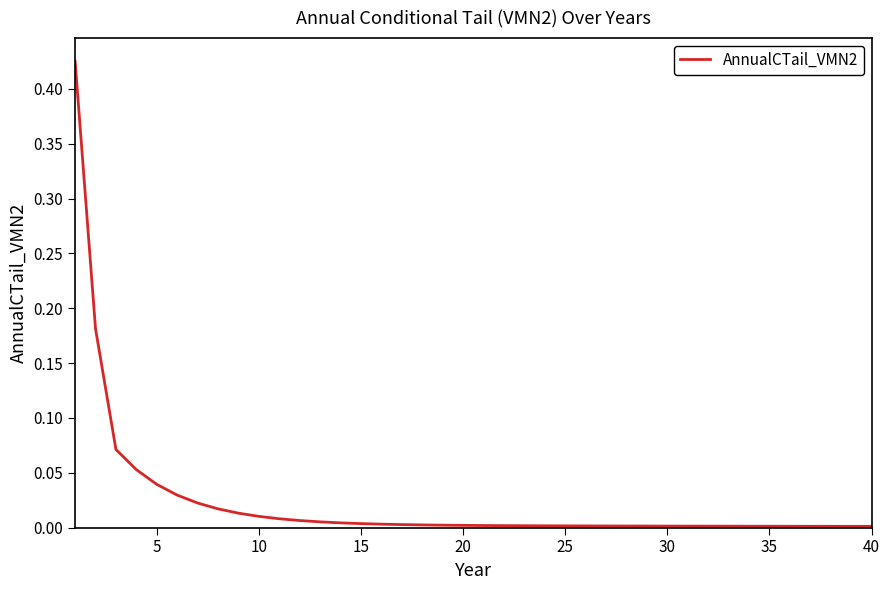

True or false: the data shows 0.0 at 35.

True